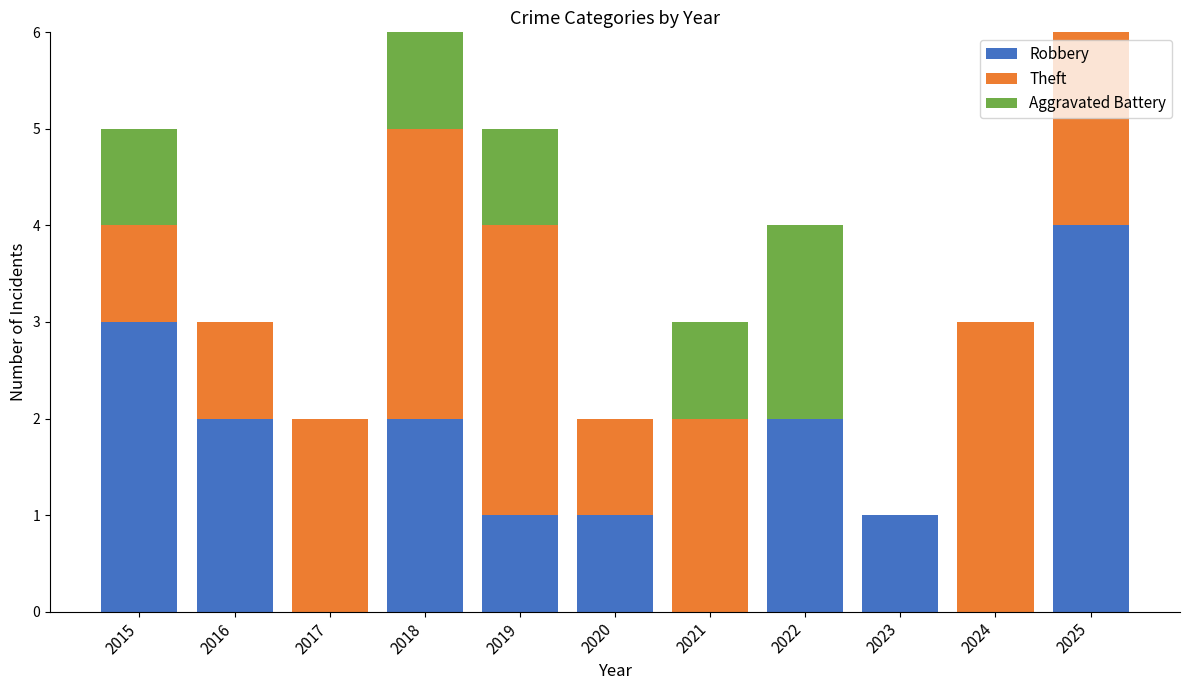

Where does the Robbery series first go above 1?

2015